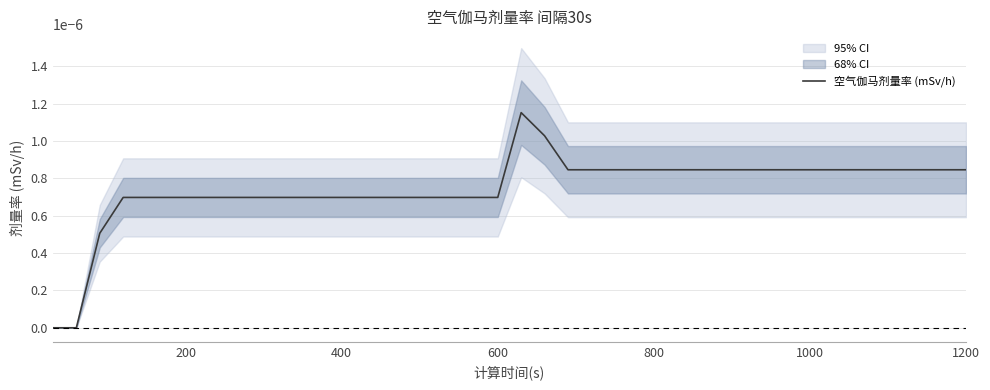

Does the chart have visible grid lines?

Yes